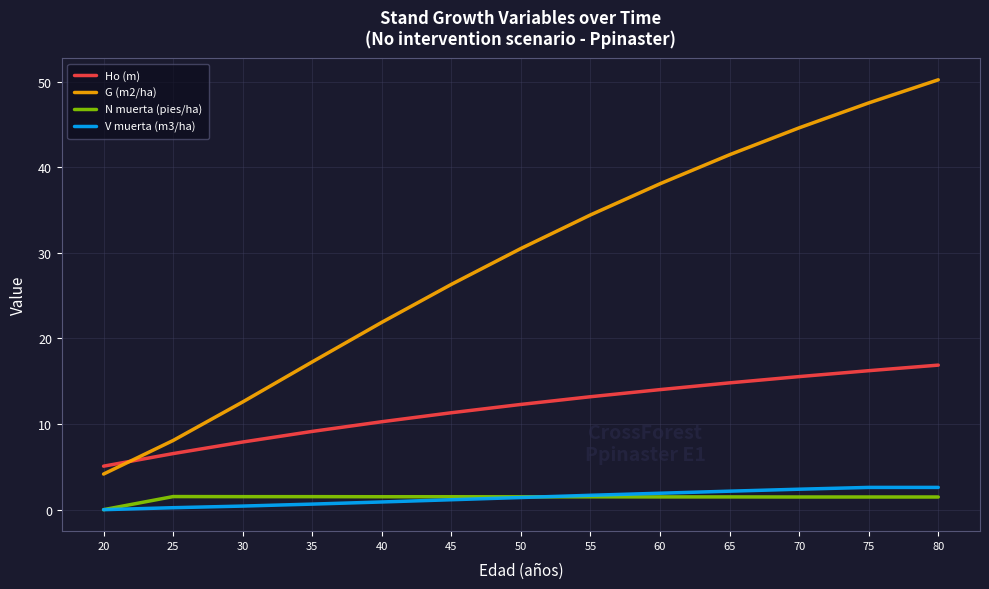

True or false: V muerta (m3/ha) and Ho (m) cross at least once.

False